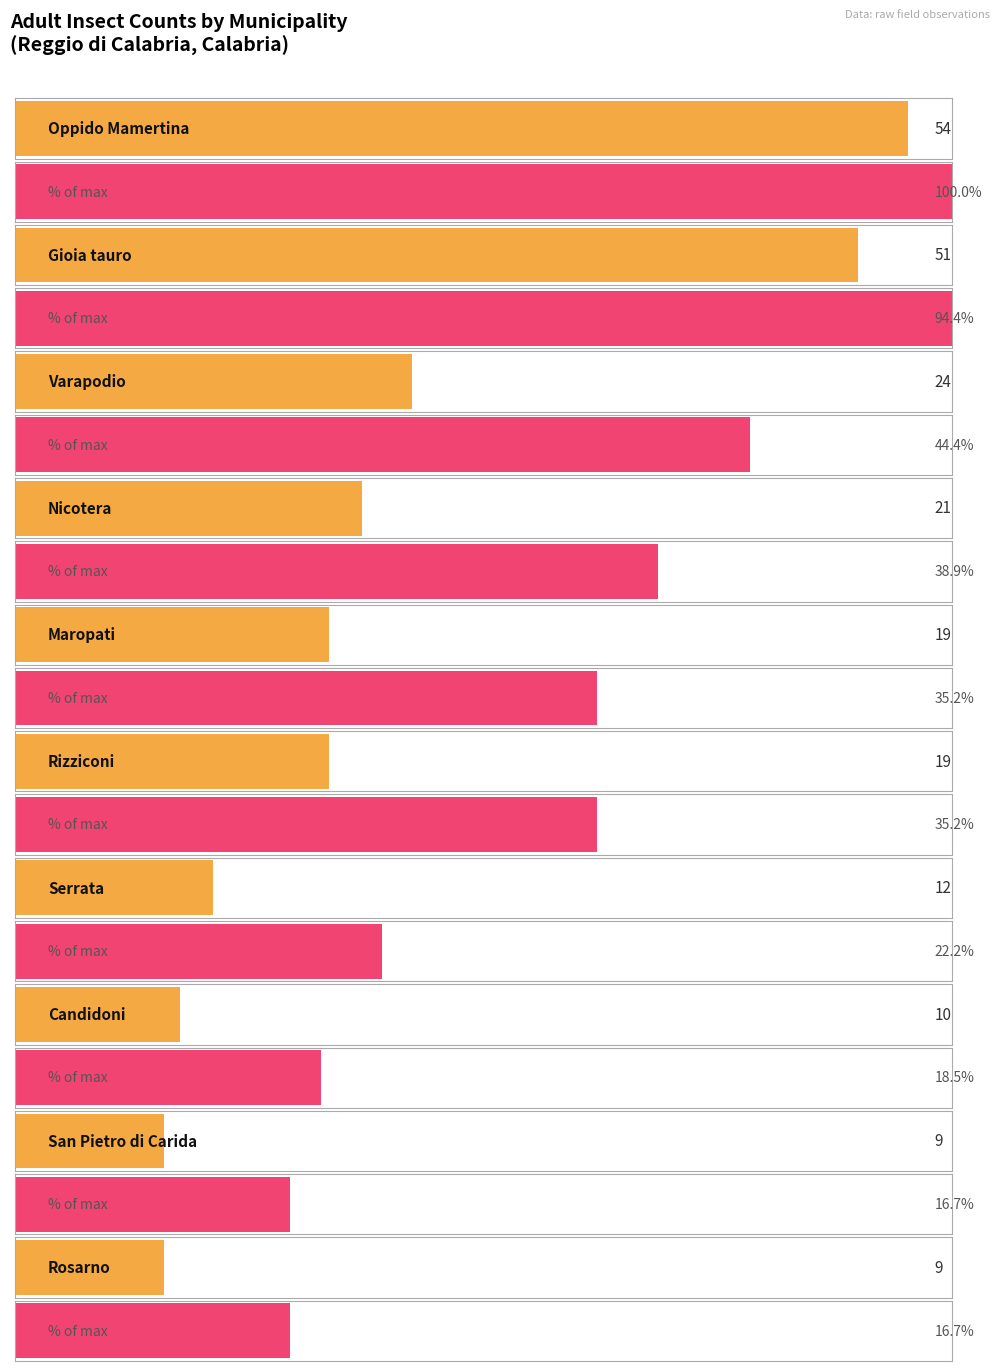

Are the bars grouped side by side (vs. stacked)?

No